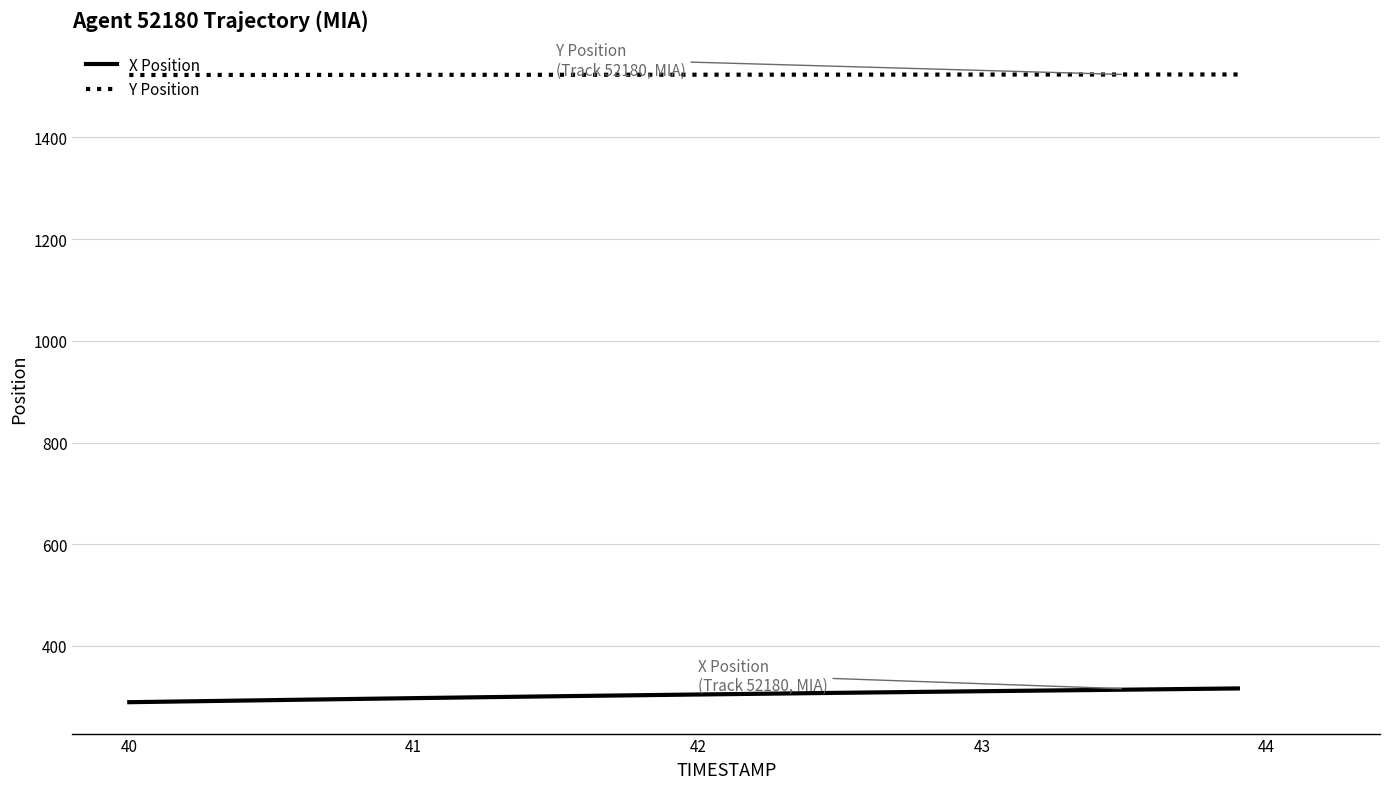

How many values in the Y Position series exceed 1523?

36